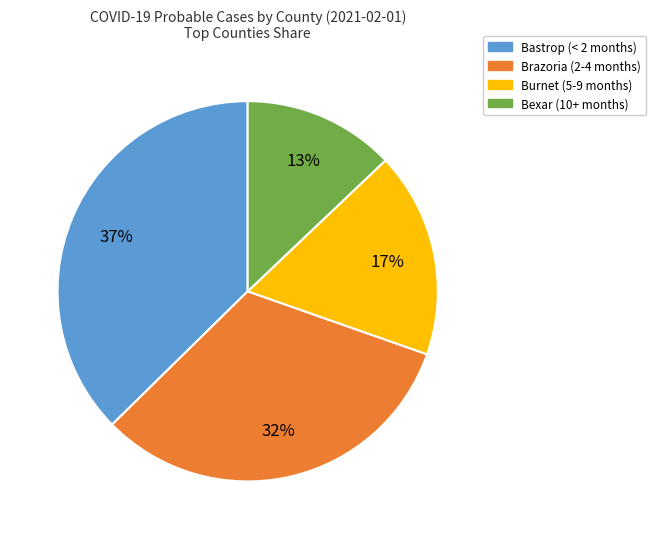

Is there any slice that represents more than half of the pie?

No